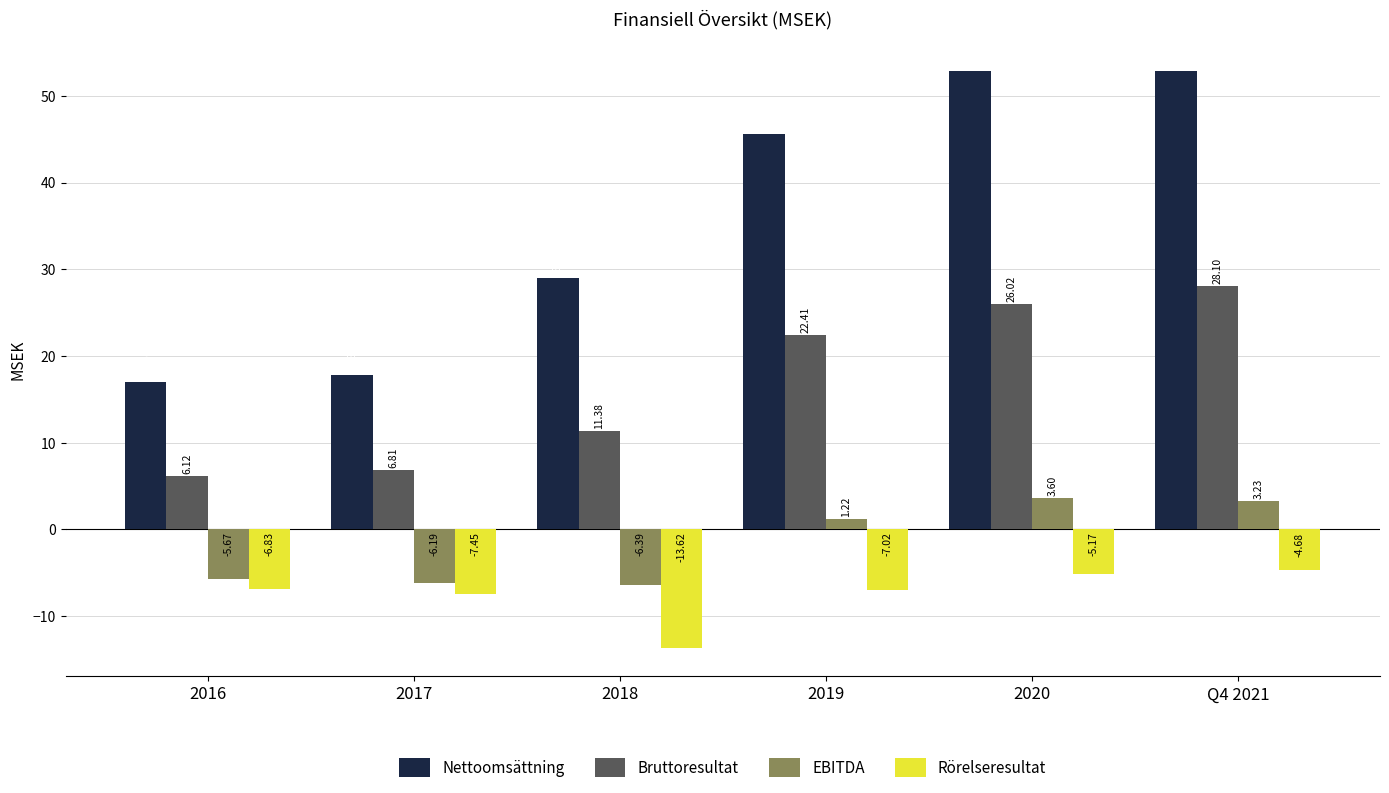

Rank the series at 2019 from lowest to highest value.

Rörelseresultat, EBITDA, Bruttoresultat, Nettoomsättning